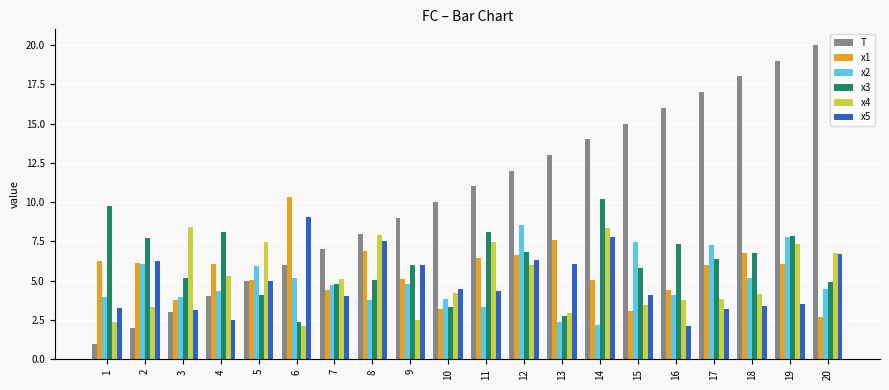

What is the difference between the x5 values at 8 and 10?

3.1